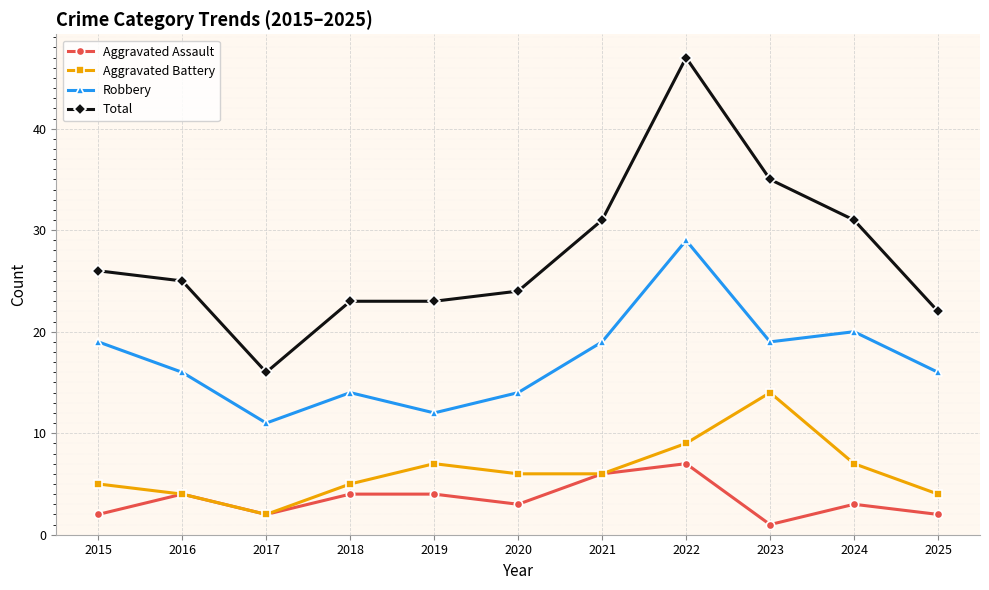

What is the maximum value shown in the chart?

47